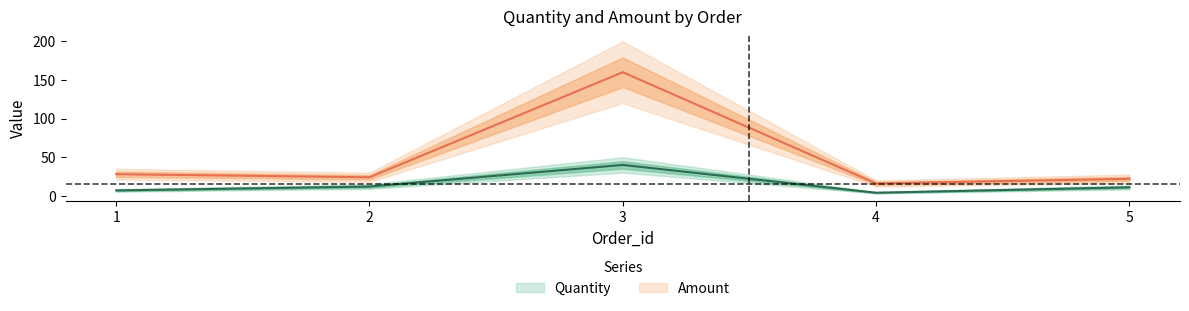

The value of Amount at 4 is 16. True or false?

True